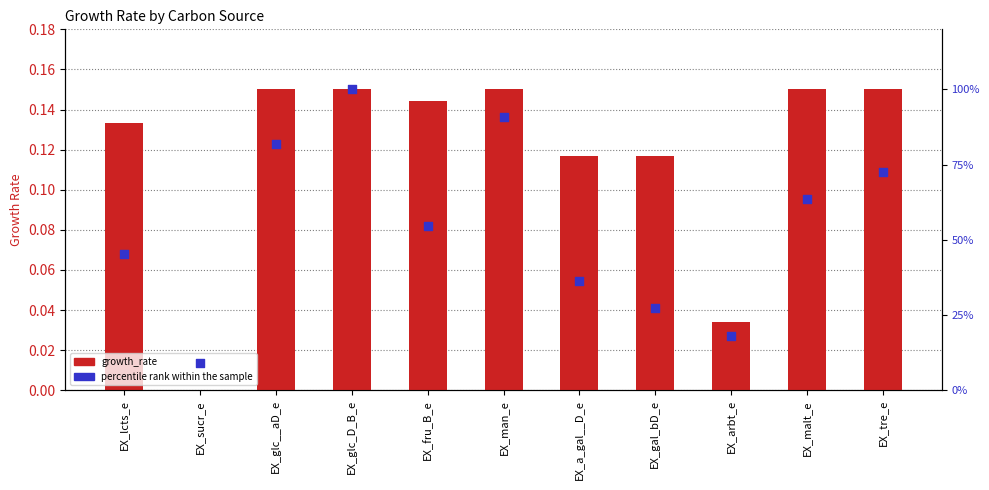

Which series has the largest total across all categories?

percentile rank within the sample